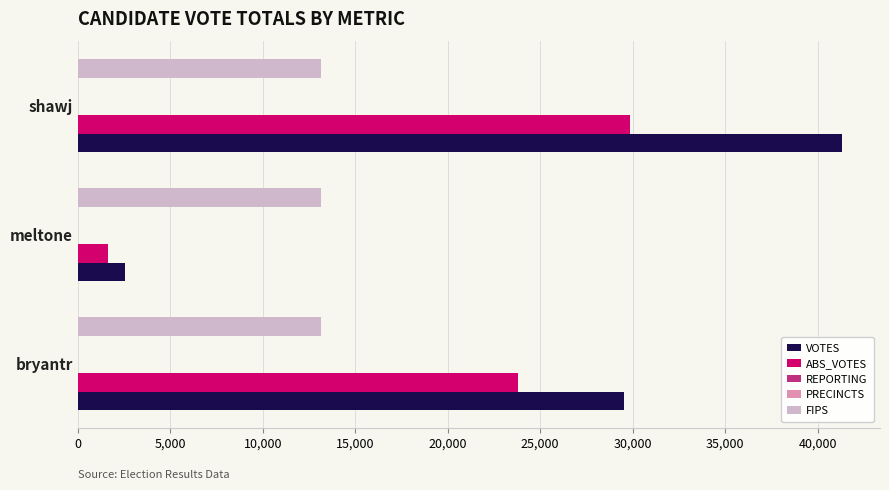

Is it true that FIPS equals 7433 at bryantr?

False